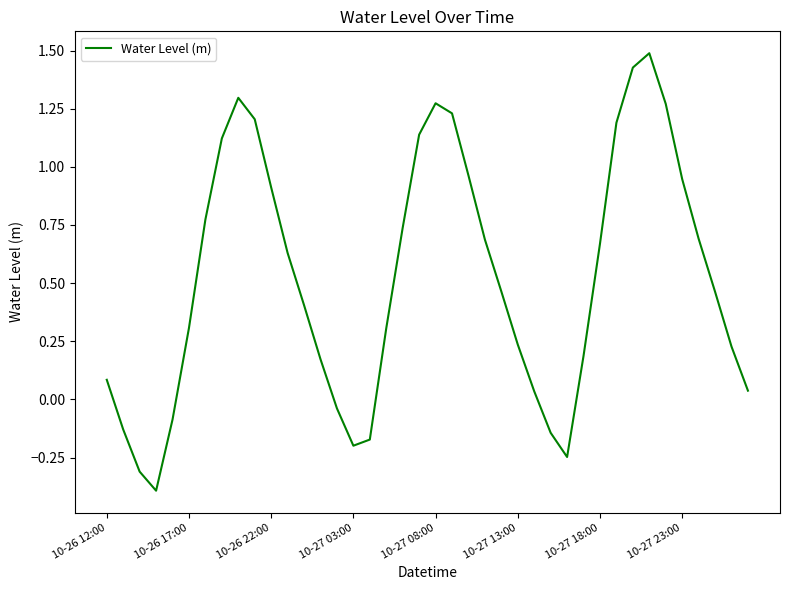

Is this an area chart (filled region under the line)?

No